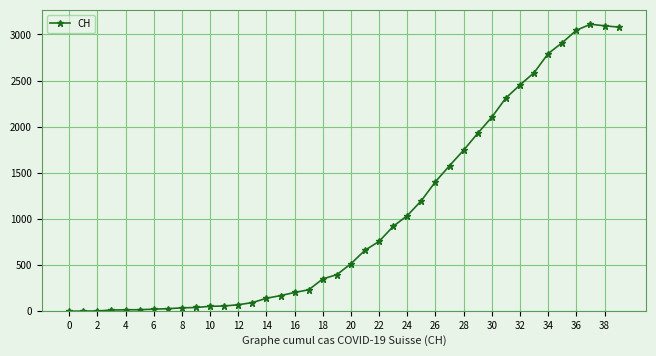

True or false: the data has more than 0 interior local peaks.

True